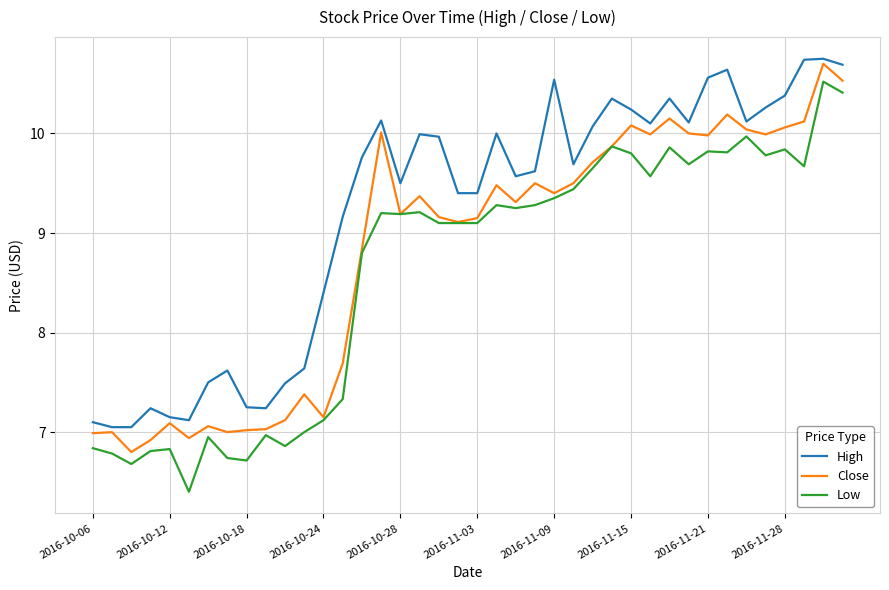

True or false: Low and High intersect in this chart.

False